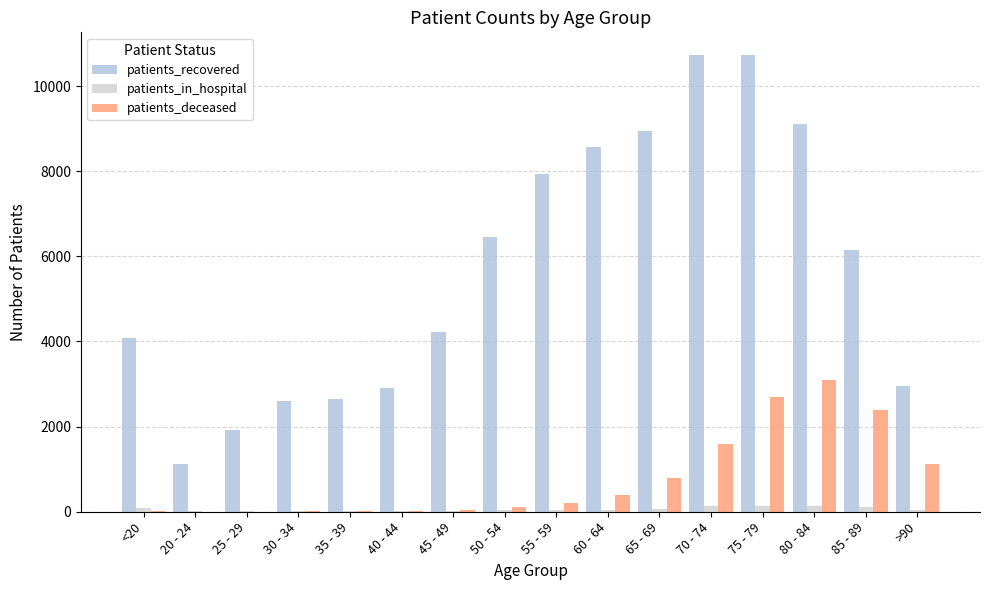

Is it true that patients_recovered equals 1119 at 20 - 24?

True